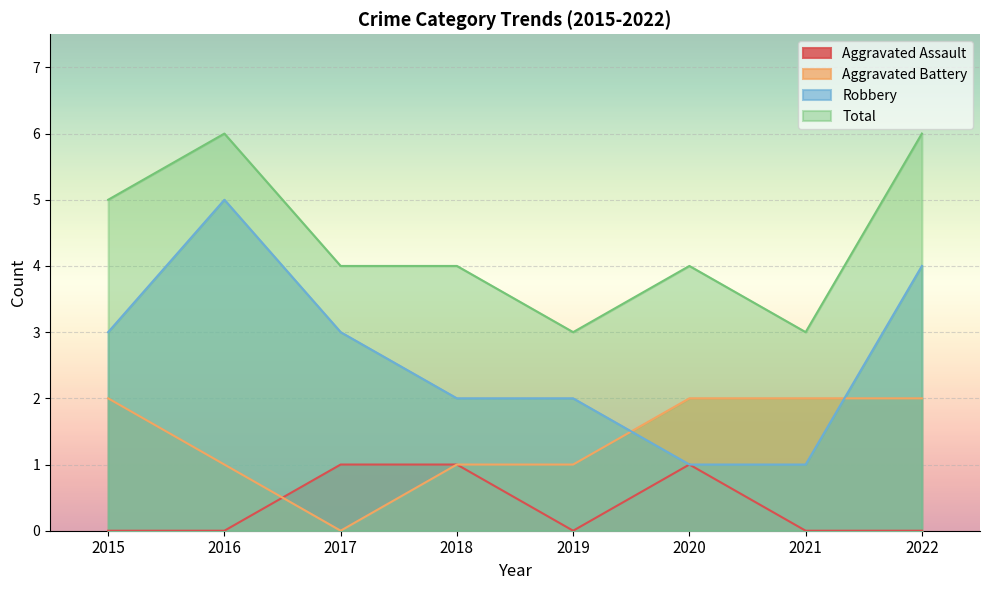

At which category is the sum across all series the highest?

2016